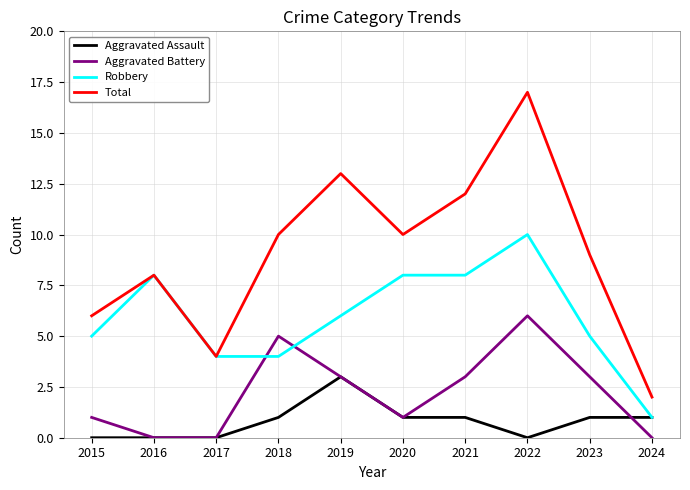

What is the difference between the highest and lowest values at 2021?

11